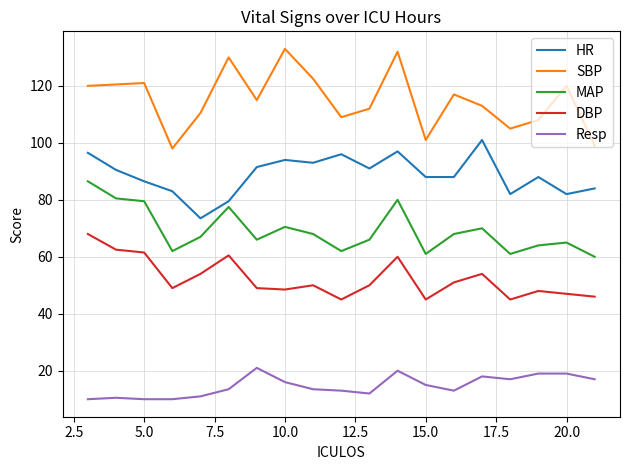

Which series has the widest spread of values?

SBP